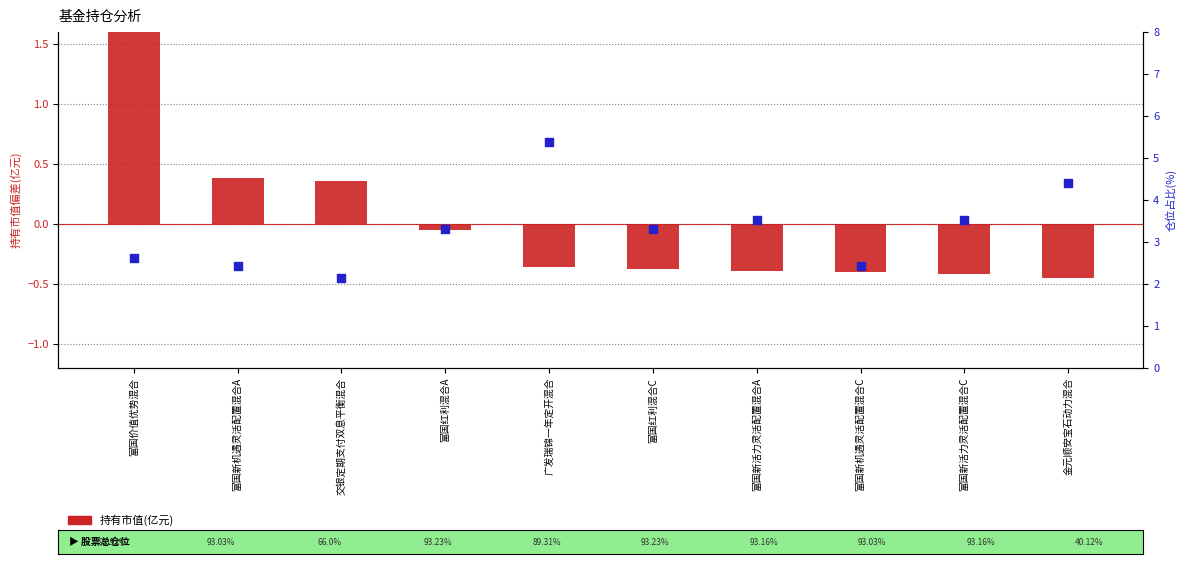

Is the value of 持有市值(亿元) at 富国新活力灵活配置混合A greater than the value of 仓位占比 at 金元顺安宝石动力混合?

No